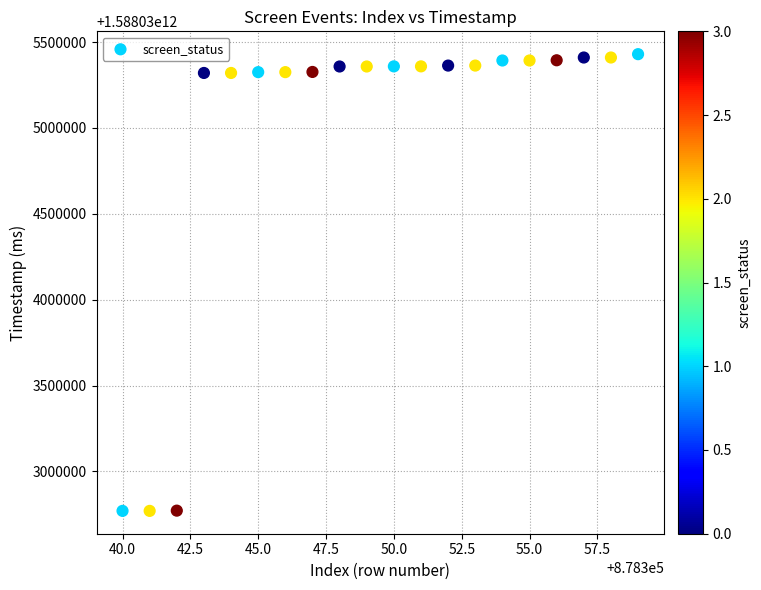

What is the range of Y values (max minus min)?

2659268